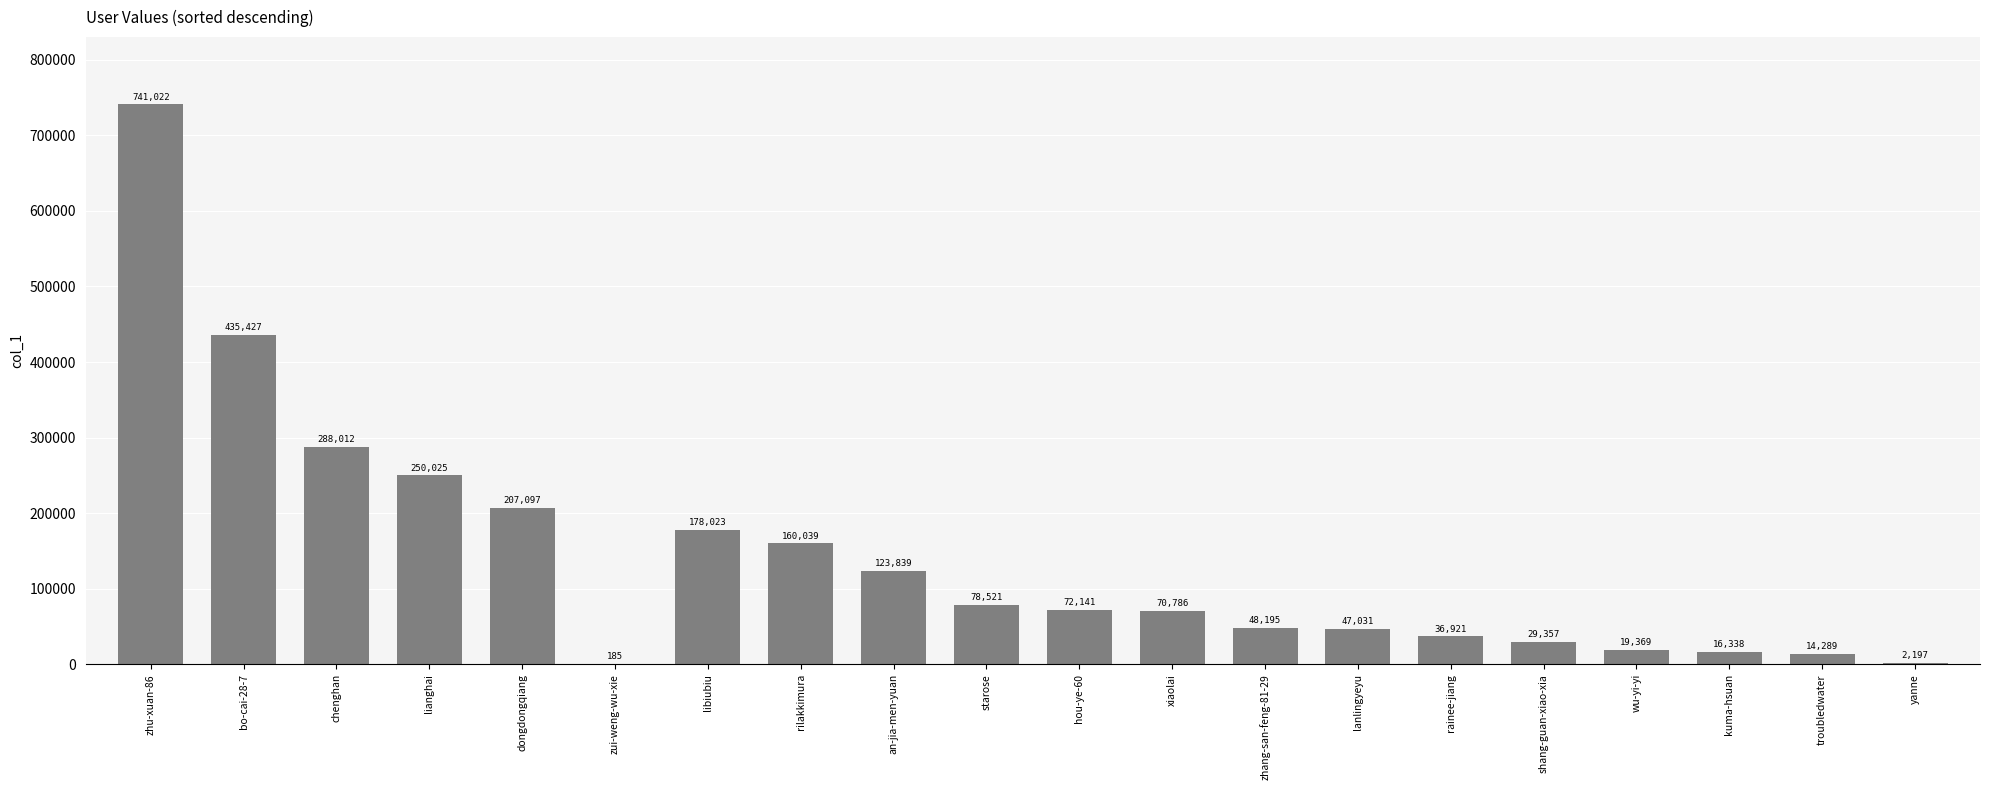

What is the sum of the values at zhu-xuan-86 and zui-weng-wu-xie?

741207